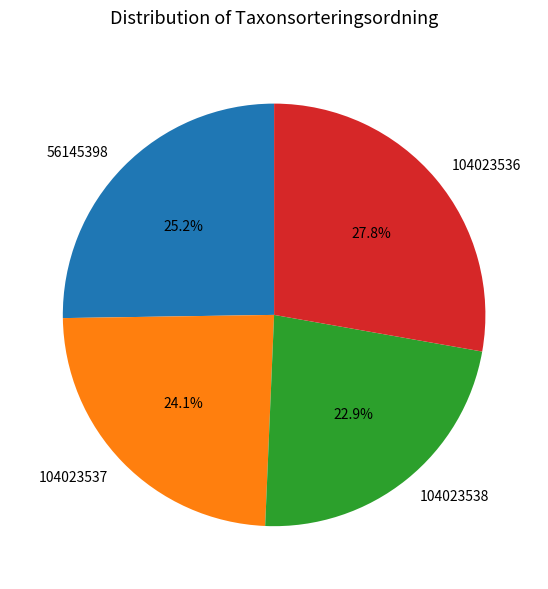

To the nearest percent, what portion does 104023537 represent?

24%